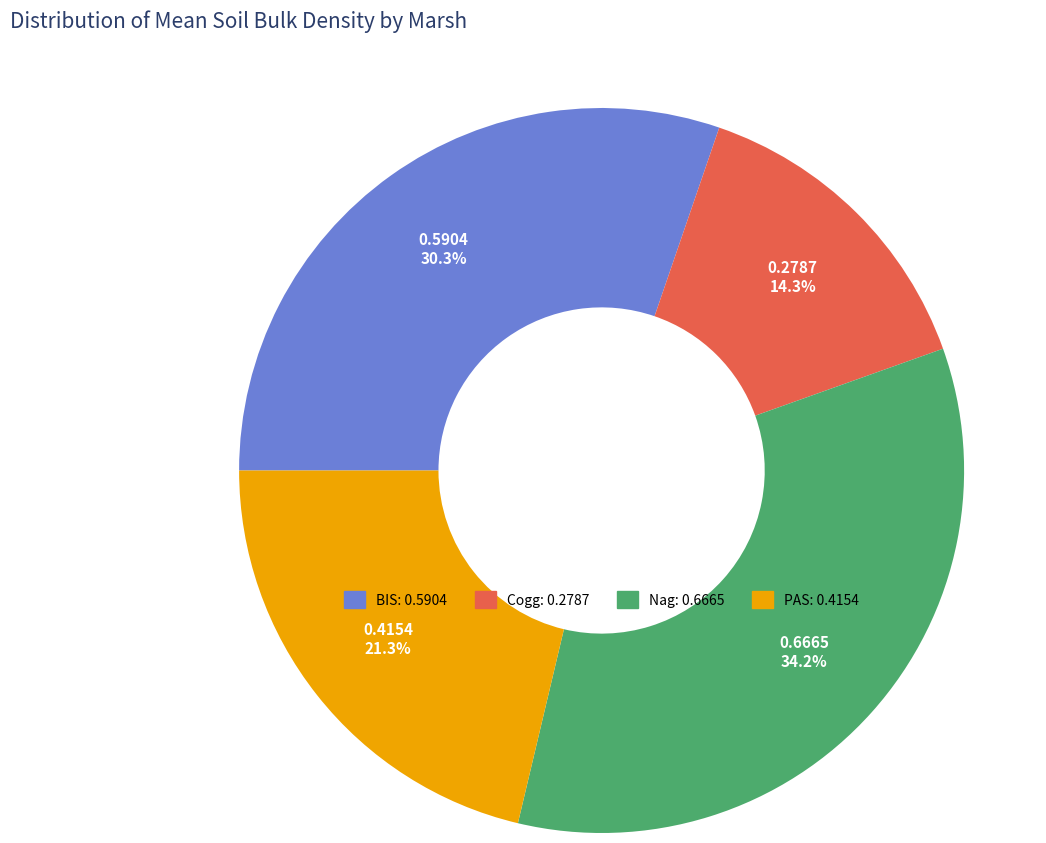

To the nearest percent, what portion does PAS represent?

21%